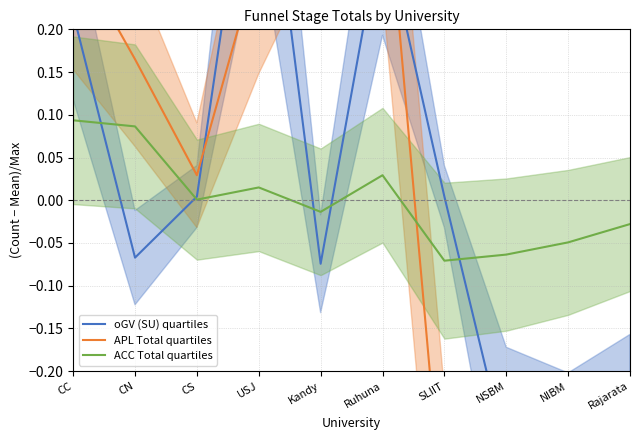

What is the maximum value shown in the chart?

0.5